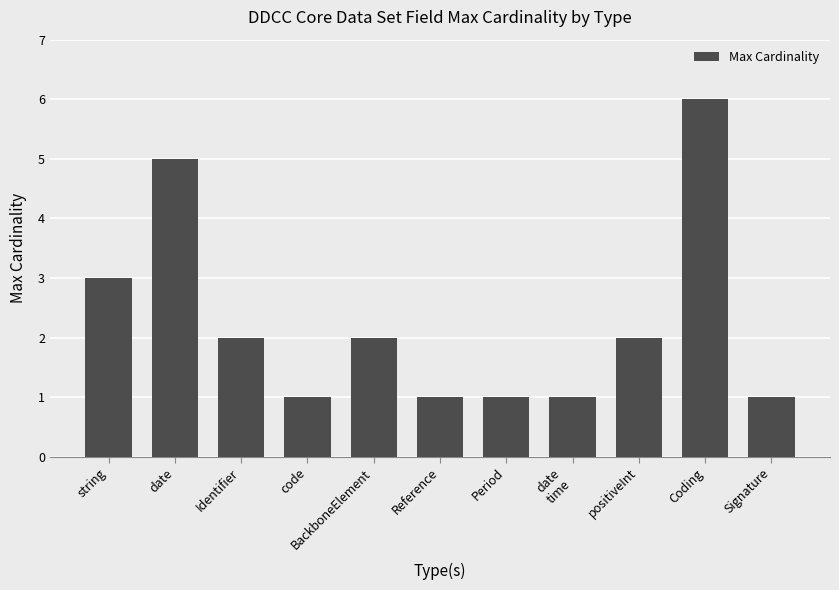

The chart shows a value of 2 at Period. True or false?

False